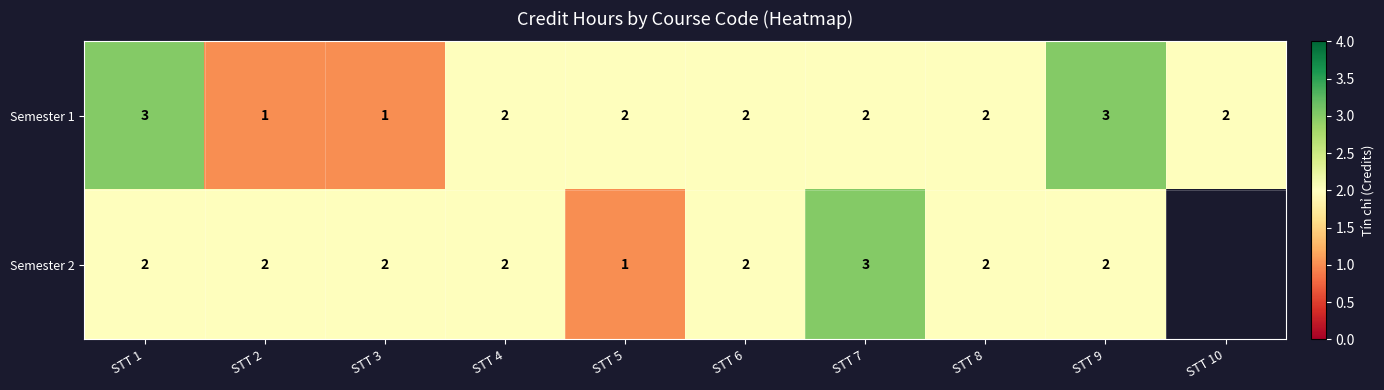

The value of Semester 2 at STT 5 is 0.3. True or false?

False